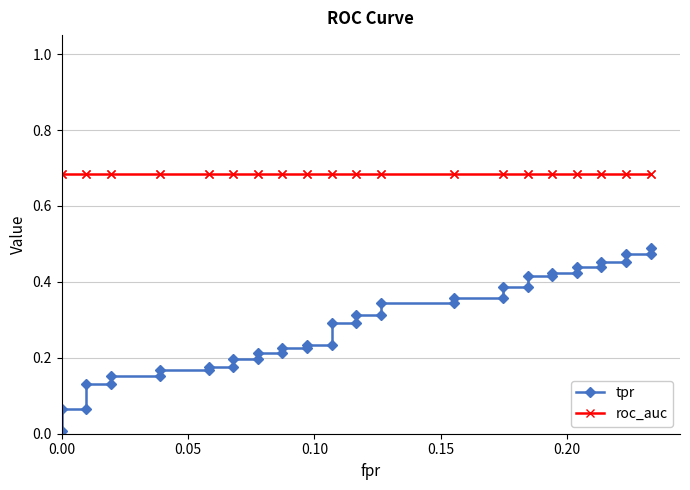

Reading left to right, extract all data points from this chart.

tpr: 0.0	0.1	0.1	0.1	0.1	0.2	0.2	0.2	0.2	0.2	0.2	0.2	0.2	0.2	0.2	0.2	0.2	0.2	0.2	0.3	0.3	0.3	0.3	0.3	0.3	0.4	0.4	0.4	0.4	0.4	0.4	0.4	0.4	0.4	0.4	0.5	0.5	0.5	0.5	0.5
roc_auc: 0.7	0.7	0.7	0.7	0.7	0.7	0.7	0.7	0.7	0.7	0.7	0.7	0.7	0.7	0.7	0.7	0.7	0.7	0.7	0.7	0.7	0.7	0.7	0.7	0.7	0.7	0.7	0.7	0.7	0.7	0.7	0.7	0.7	0.7	0.7	0.7	0.7	0.7	0.7	0.7